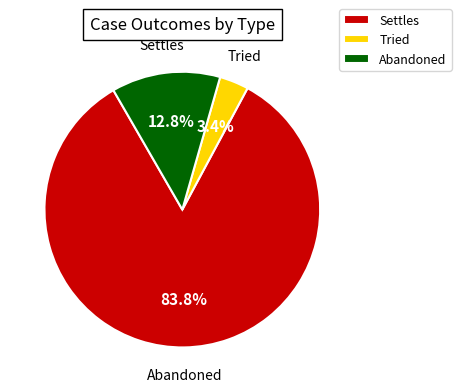

Is the sum of Settles and Abandoned greater than half?

Yes